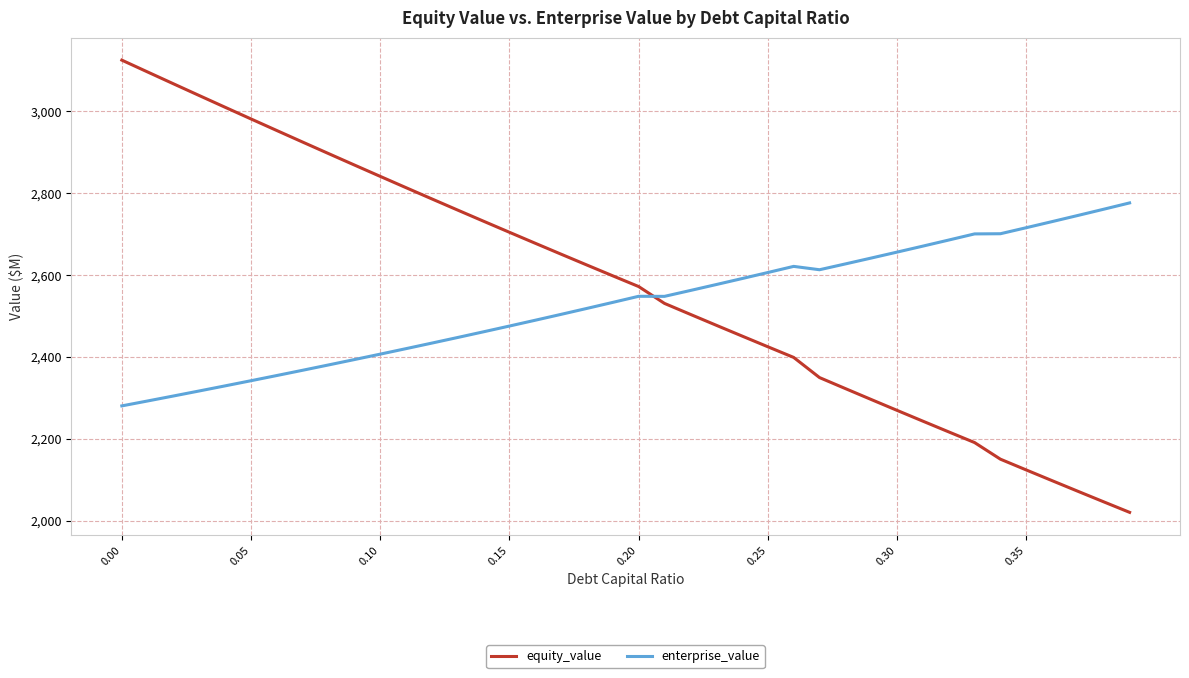

True or false: enterprise_value and equity_value cross at least once.

True